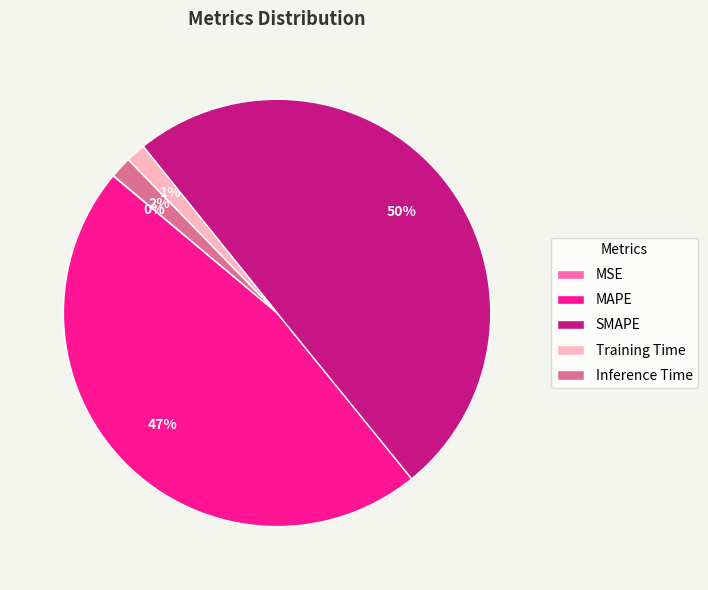

Do MAPE and Training Time together represent more than half of the pie?

No